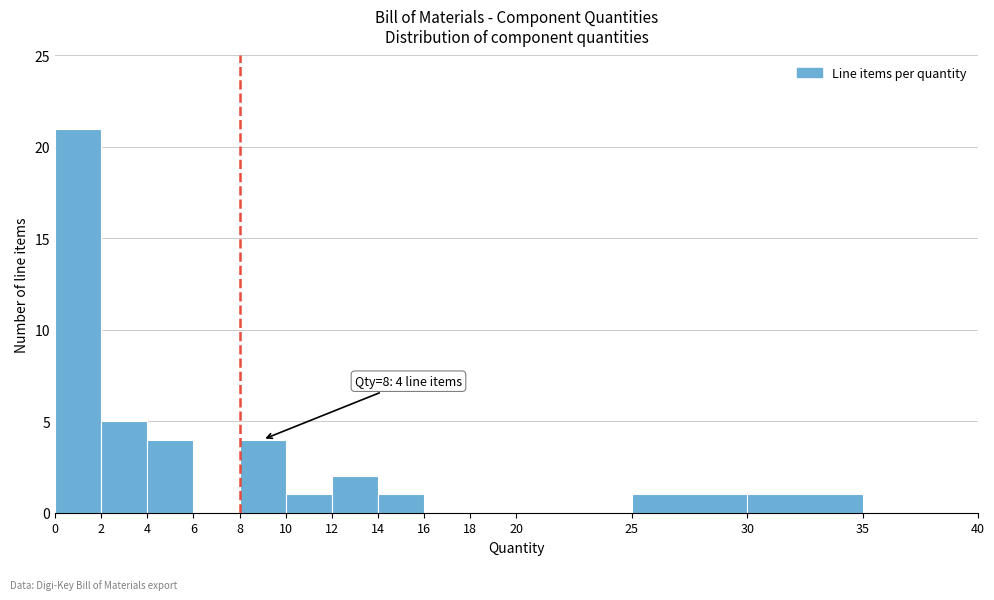

Over which range of the x-axis is the bar tallest?

0 to 2